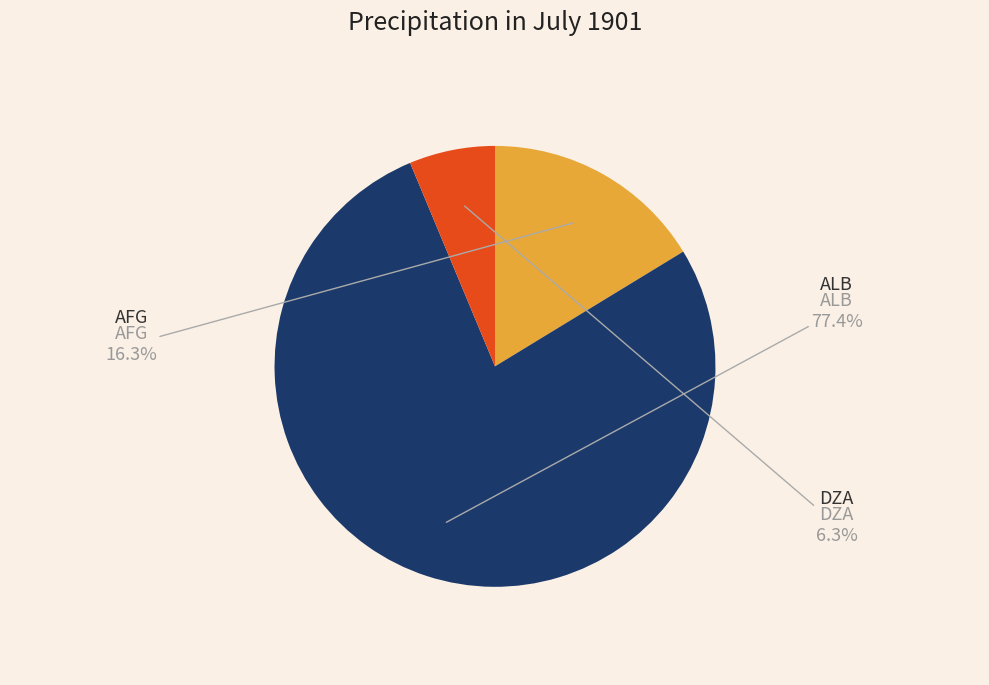

Does any single category account for the majority?

Yes